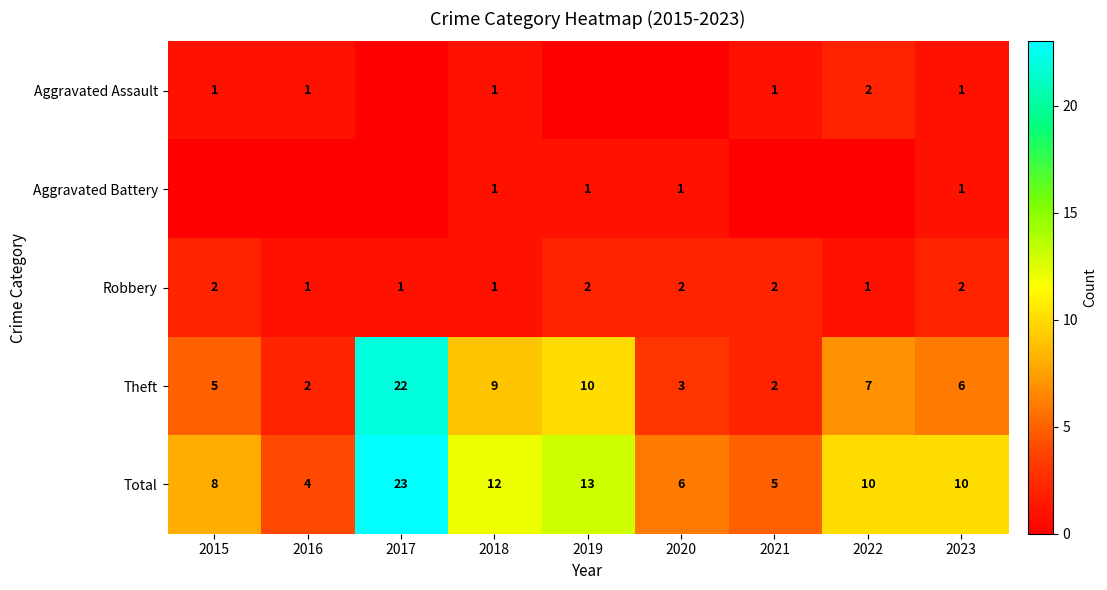

At which category does the chart reach its minimum across all series?

2017